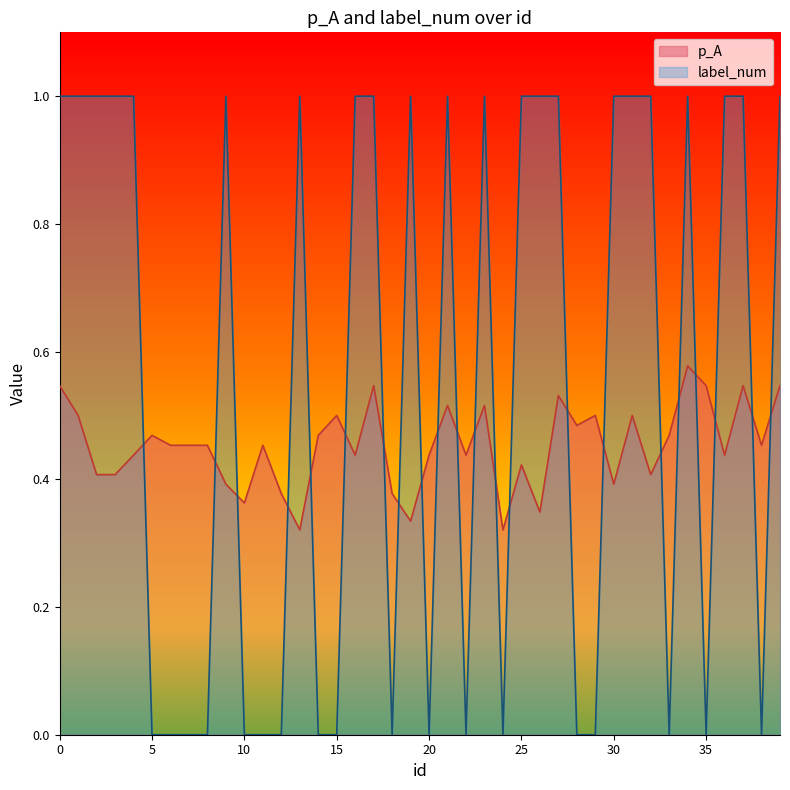

After their last crossing, which series has the higher values: label_num or p_A?

label_num